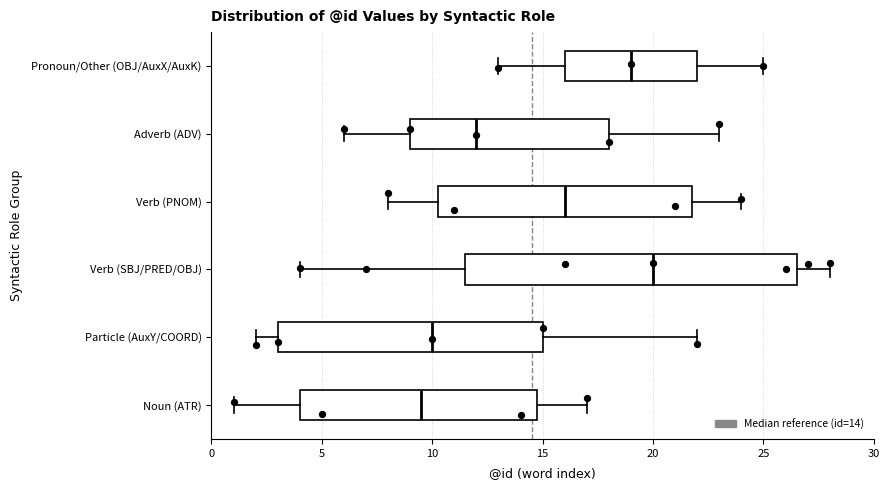

Comparing the boxes themselves (not the whiskers), which one is the widest?

Verb (SBJ/PRED/OBJ)